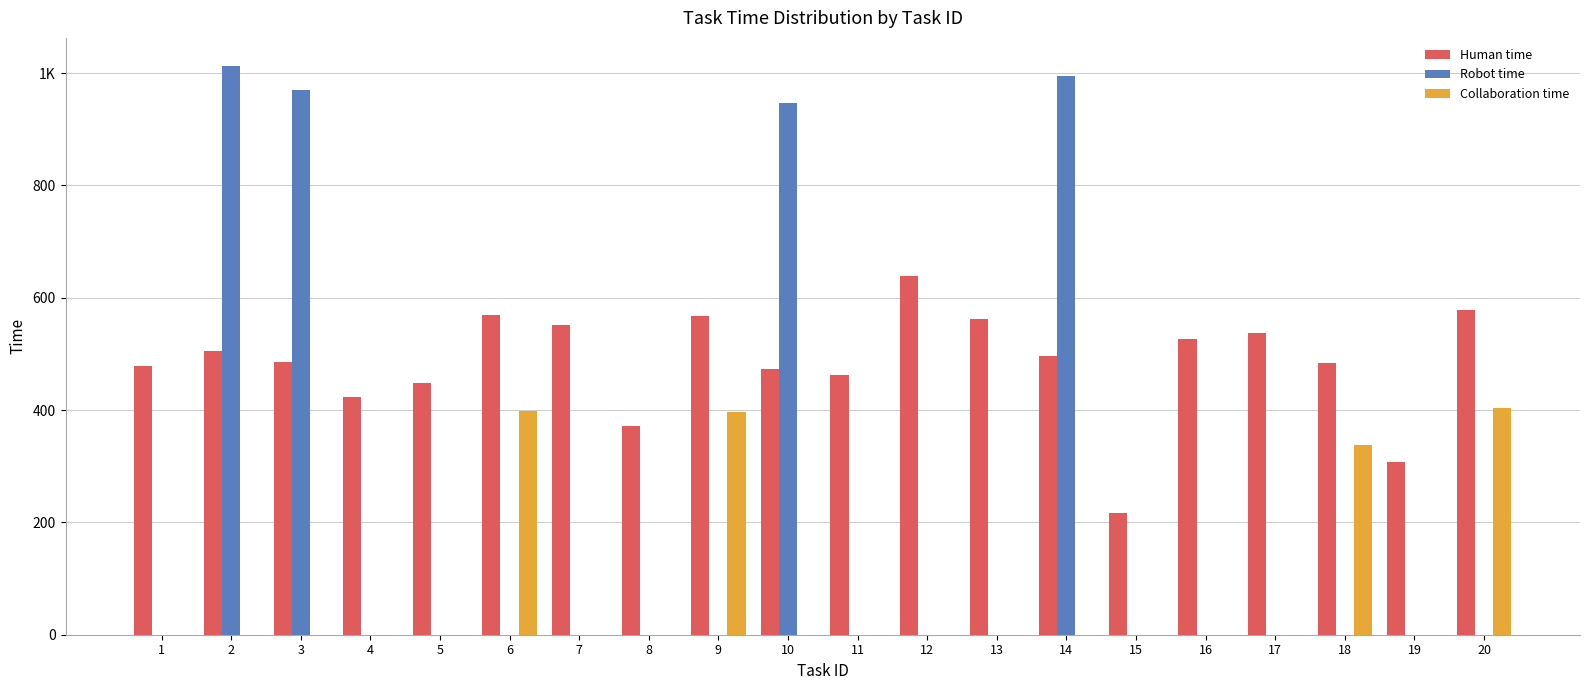

Which category has the highest value in the Collaboration time series?

20